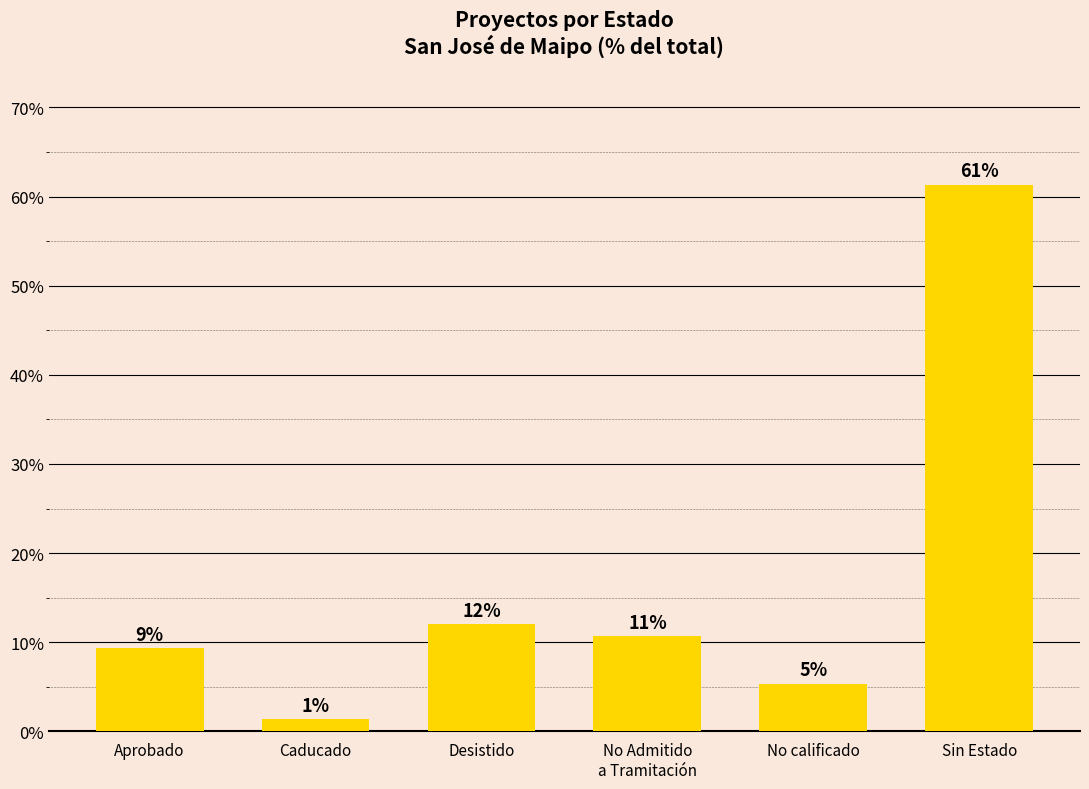

The value at Aprobado is 6.0. True or false?

False